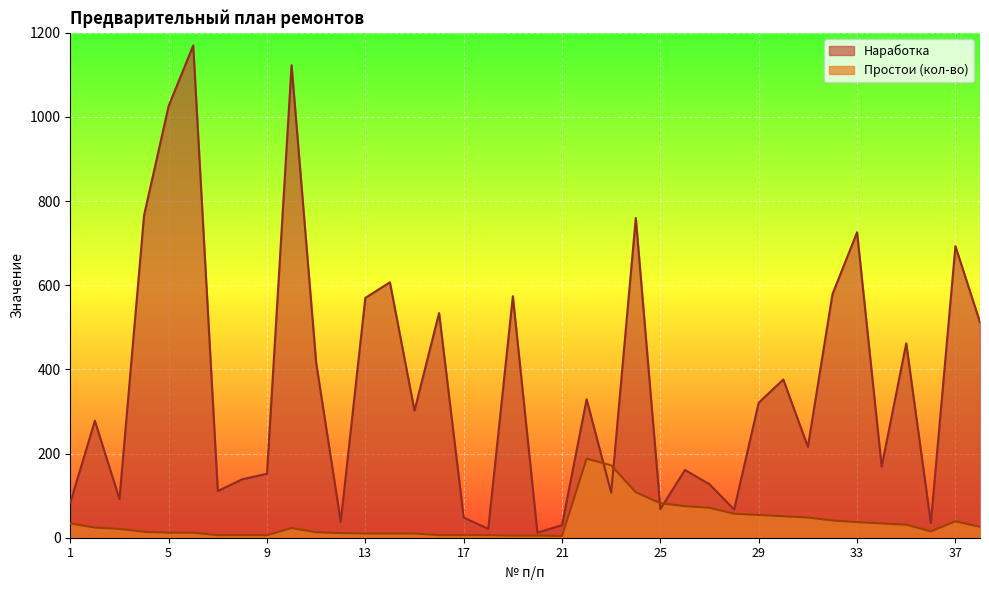

Reading left to right, extract all data points from this chart.

Наработка: 1=83	2=278	3=92	4=766	5=1026	6=1170	7=111	8=139	9=152	10=1123	11=416	12=38	13=570	14=607	15=302	16=534	17=48	18=21	19=574	20=12	21=30	22=329	23=107	24=760	25=68	26=161	27=127	28=67	29=321	30=376	31=216	32=579	33=726	34=169	35=462	36=35	37=693	38=512
Простои (кол-во): 1=34	2=24	3=21	4=14	5=12	6=12	7=6	8=6	9=6	10=23	11=13	12=11	13=10	14=10	15=10	16=6	17=6	18=6	19=5	20=5	21=4	22=188	23=172	24=108	25=82	26=75	27=71	28=57	29=54	30=51	31=48	32=41	33=37	34=34	35=31	36=15	37=39	38=26